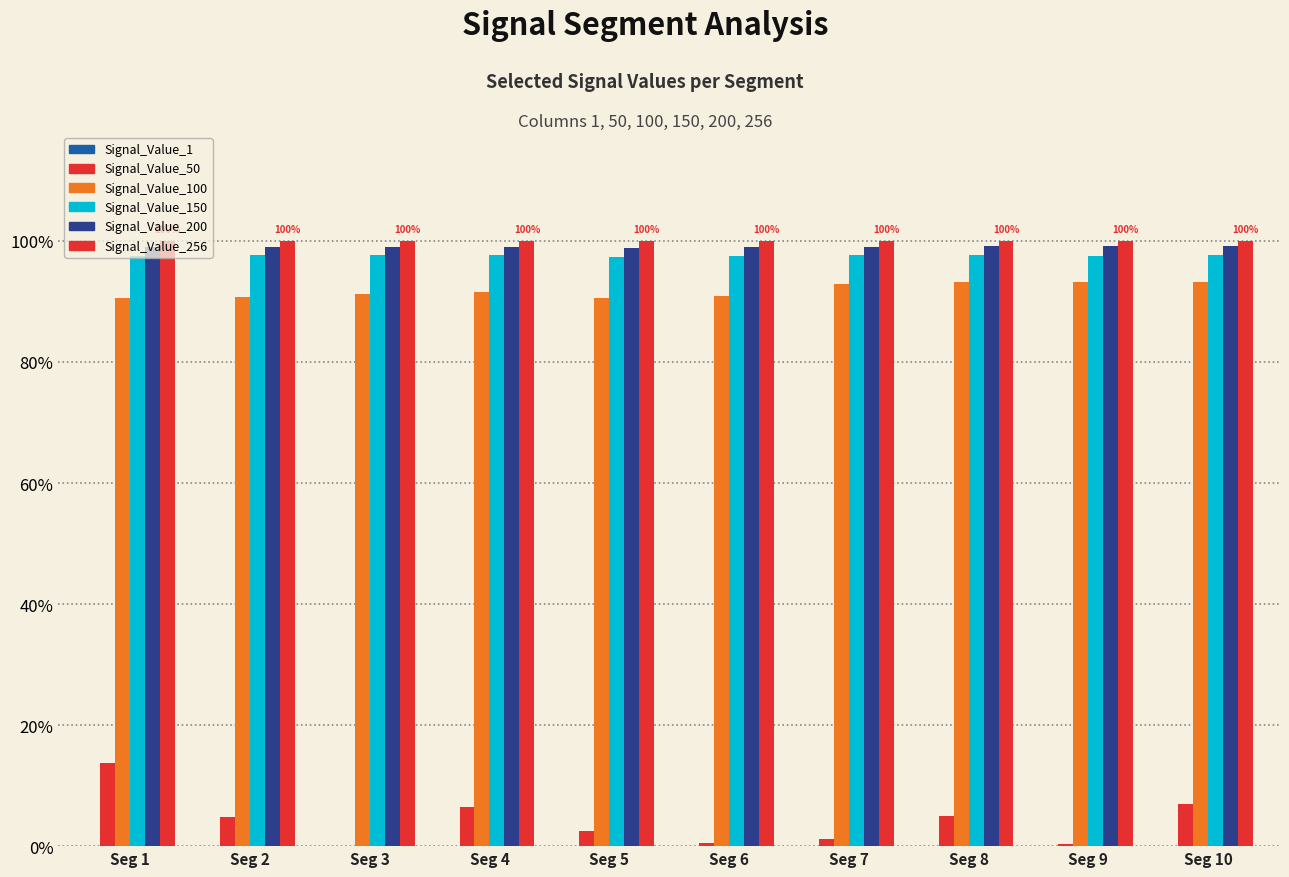

Are the bars horizontal?

No